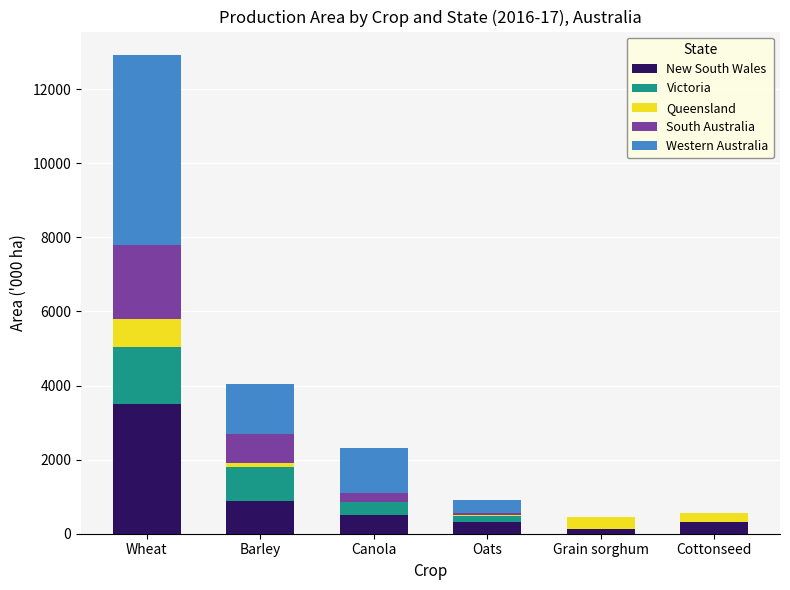

Which category has the highest value in the New South Wales series?

Wheat